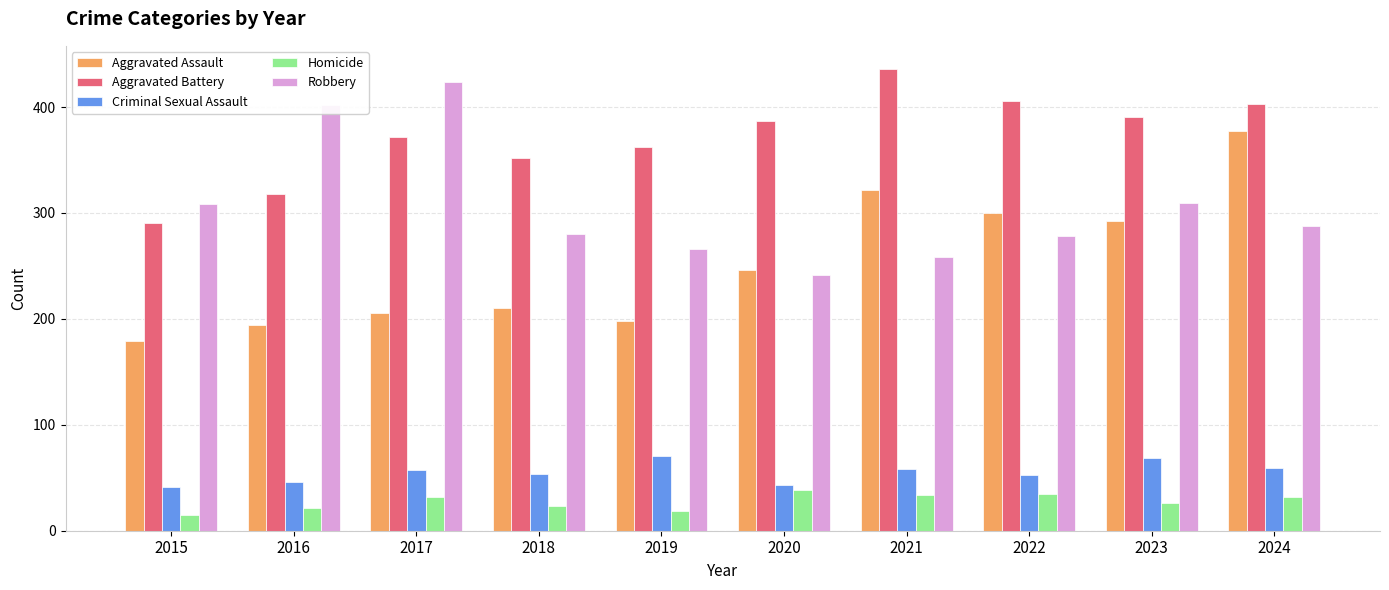

Is it true that Aggravated Assault equals 179 at 2015?

True